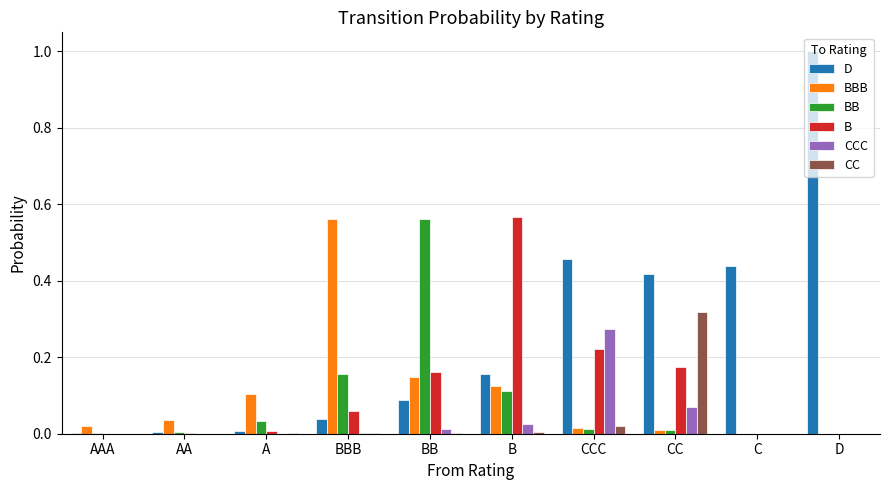

The value of BBB at CC is 0.0. True or false?

True